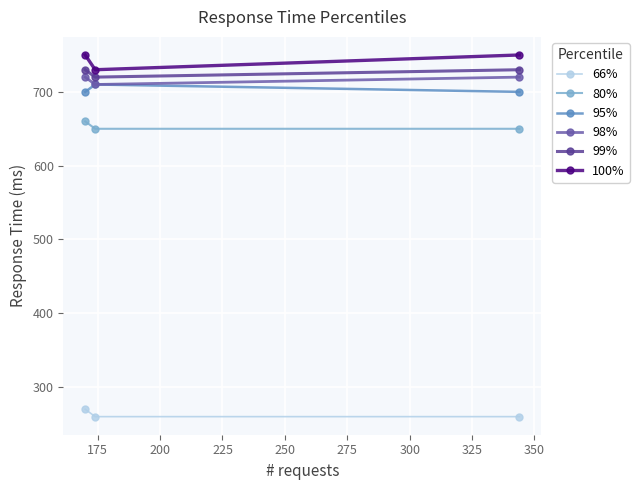

Reading right to left, list all the values displayed in this chart.

66%: 260	260	270
80%: 650	650	660
95%: 700	710	700
98%: 720	710	720
99%: 730	720	730
100%: 750	730	750